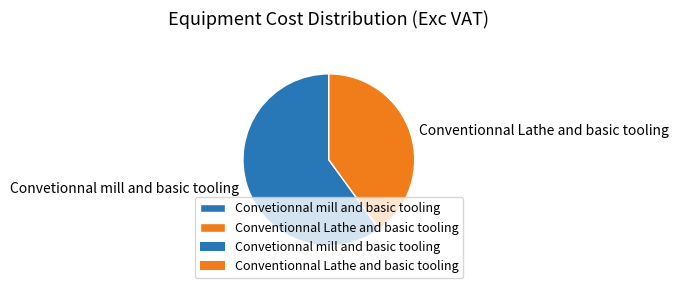

Between Convetionnal mill and basic tooling and Conventionnal Lathe and basic tooling, which is larger?

Convetionnal mill and basic tooling